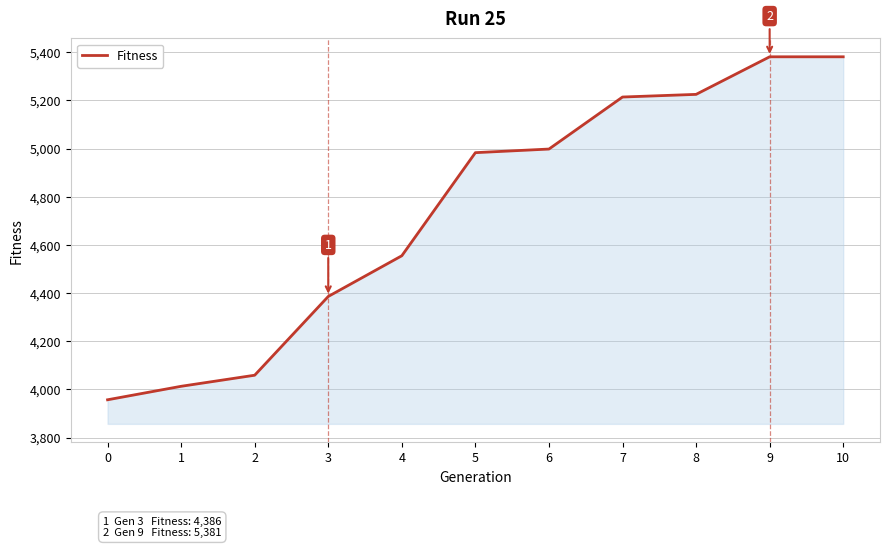

What is the maximum value shown in the chart?

5381